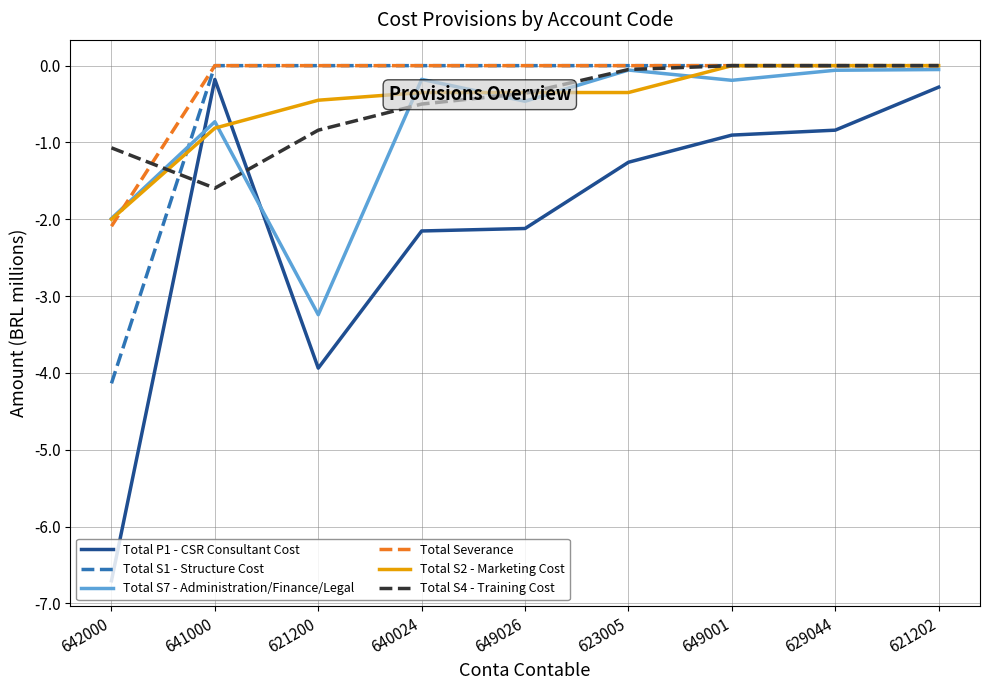

What is the minimum value shown in the chart?

-6.7